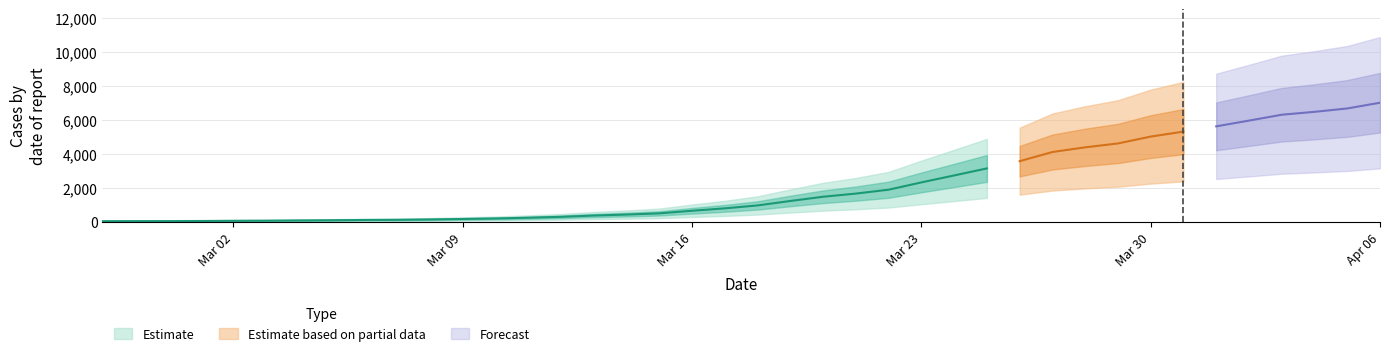

Reading left to right, transcribe all the data shown in this chart.

51	54	55	63	74	82	95	107	123	132	152	181	210	254	307	383	440	511	664	805	977	1239	1487	1673	1901	2330	2739	3152	3577	4115	4391	4619	5022	5315	5624	5961	6307	6477	6675	7012